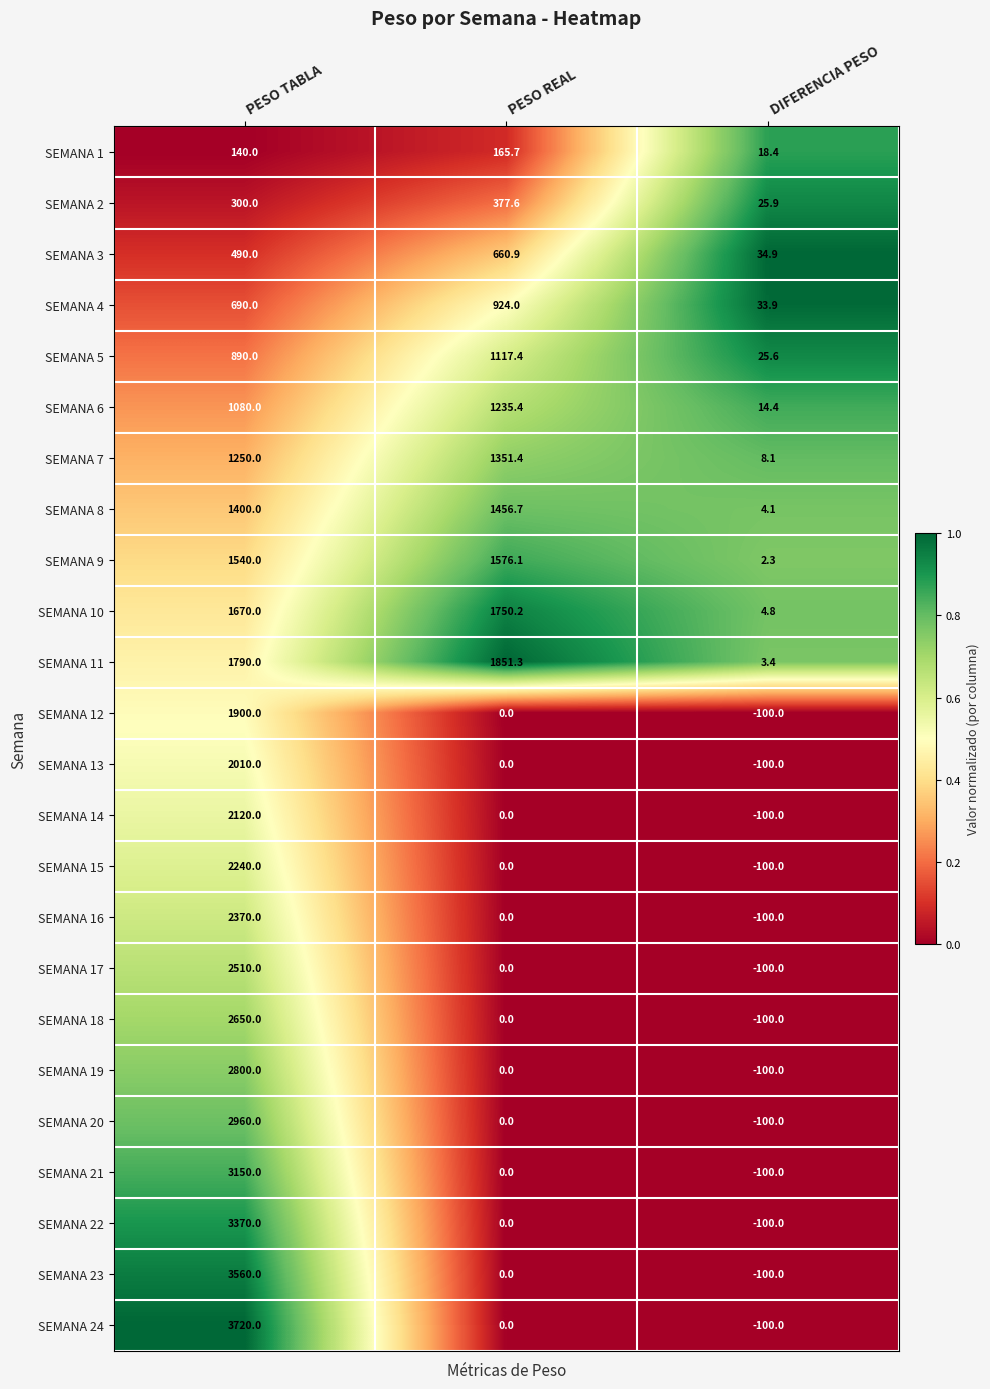

Which series changed the most between PESO TABLA and PESO REAL?

SEMANA 24